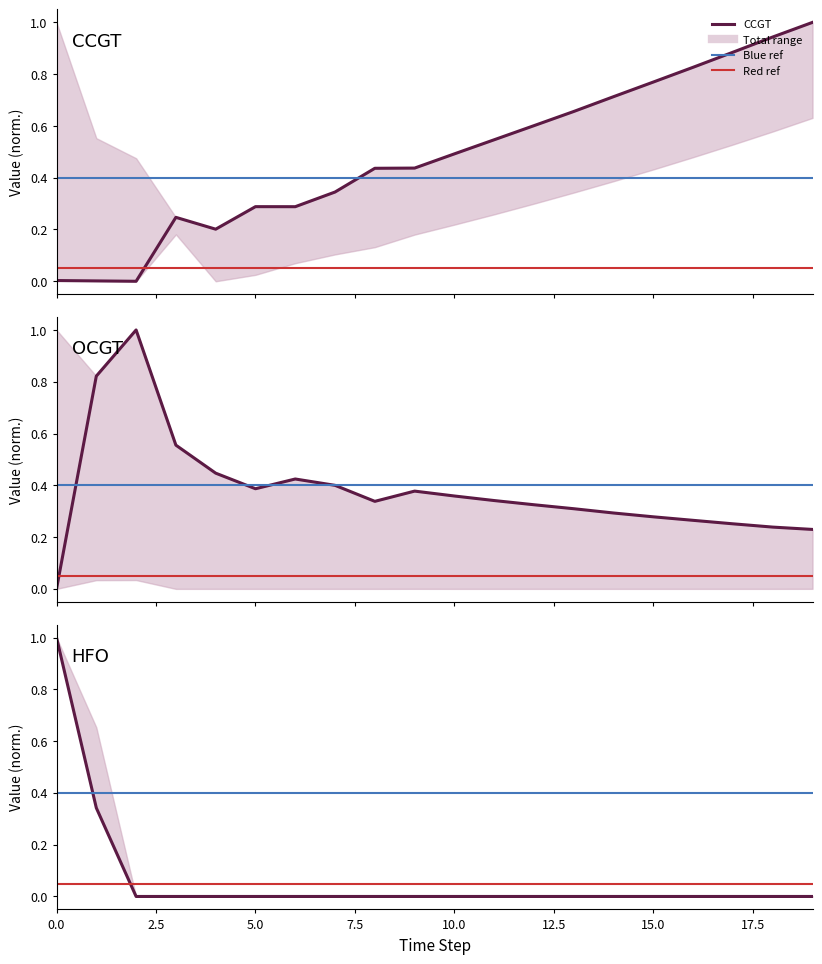

Reading left to right, extract all data points from this chart.

CCGT: 0.0	0.0	0.0	0.2	0.2	0.3	0.3	0.3	0.4	0.4	0.5	0.5	0.6	0.7	0.7	0.8	0.8	0.9	0.9	1.0
OCGT: 0.0	0.8	1.0	0.6	0.4	0.4	0.4	0.4	0.3	0.4	0.4	0.3	0.3	0.3	0.3	0.3	0.3	0.3	0.2	0.2
HFO: 1.0	0.3	0.0	0.0	0.0	0.0	0.0	0.0	0.0	0.0	0.0	0.0	0.0	0.0	0.0	0.0	0.0	0.0	0.0	0.0